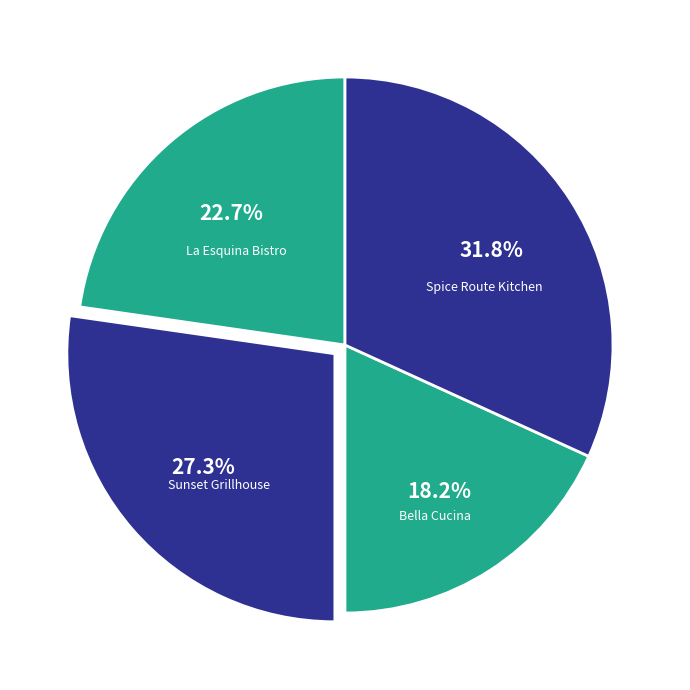

To the nearest percent, what is the average slice percentage?

25%